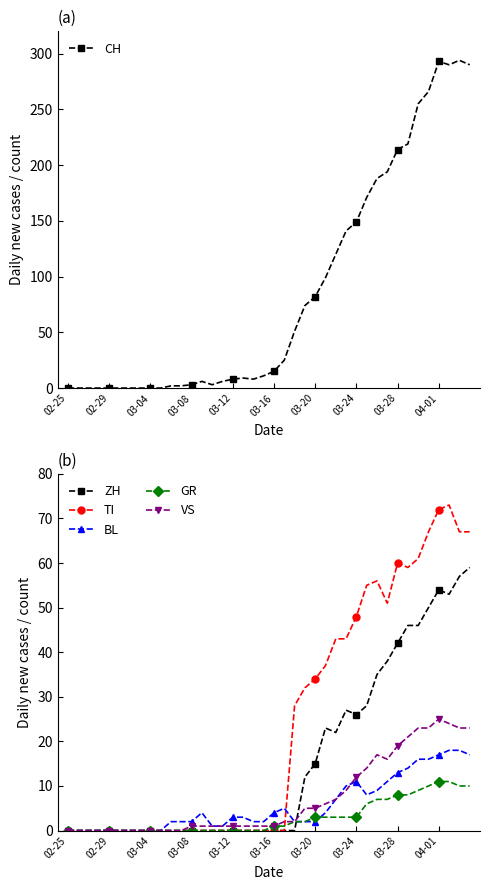

The GR series shows 3 at 03-28. True or false?

False